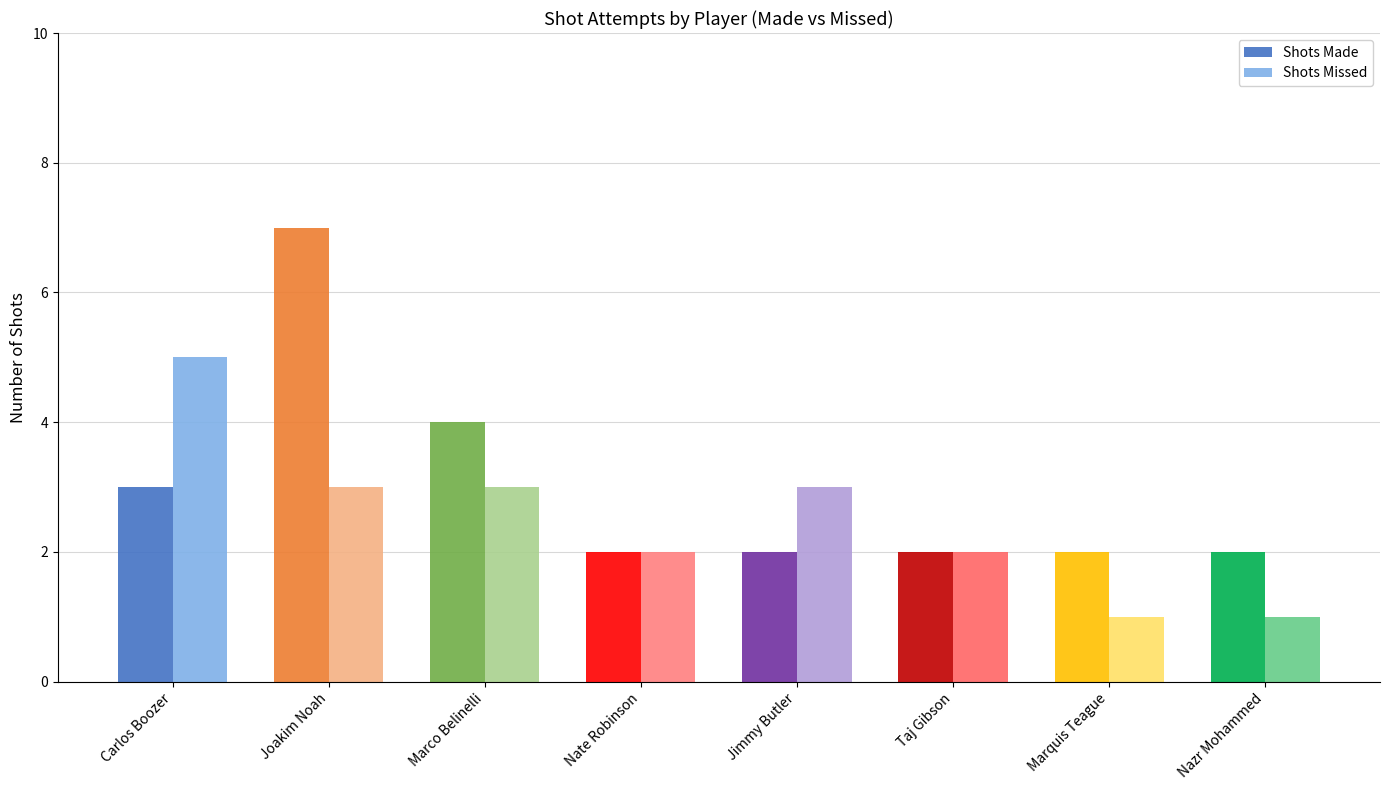

What position from the right is Taj Gibson?

3